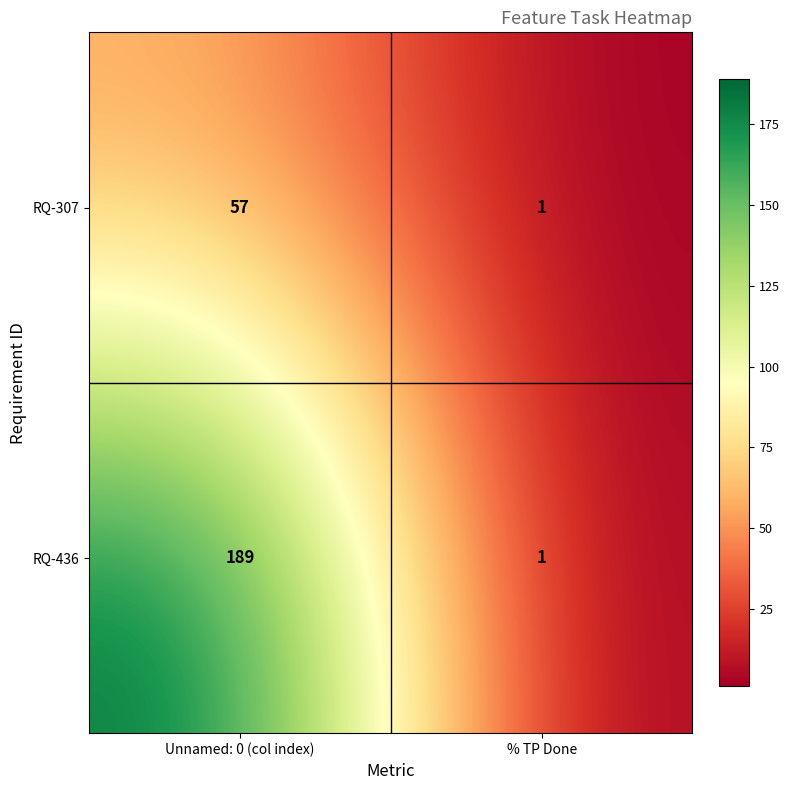

Reading left to right, transcribe all the data shown in this chart.

RQ-307: 57	1
RQ-436: 189	1